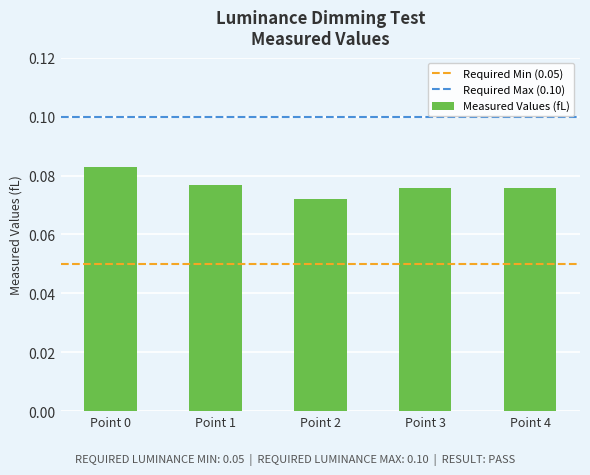

At which category does the chart reach its peak across all series?

Point 0